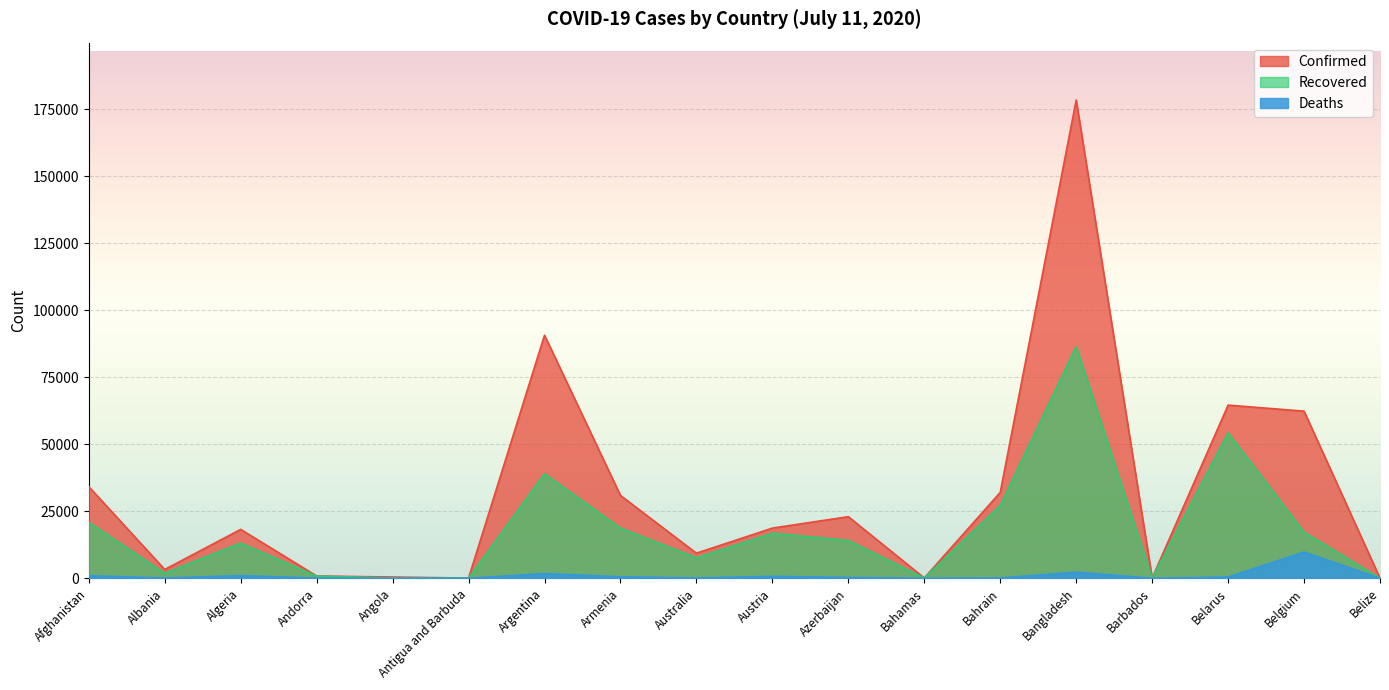

The value of Confirmed at Antigua and Barbuda is 73. True or false?

True